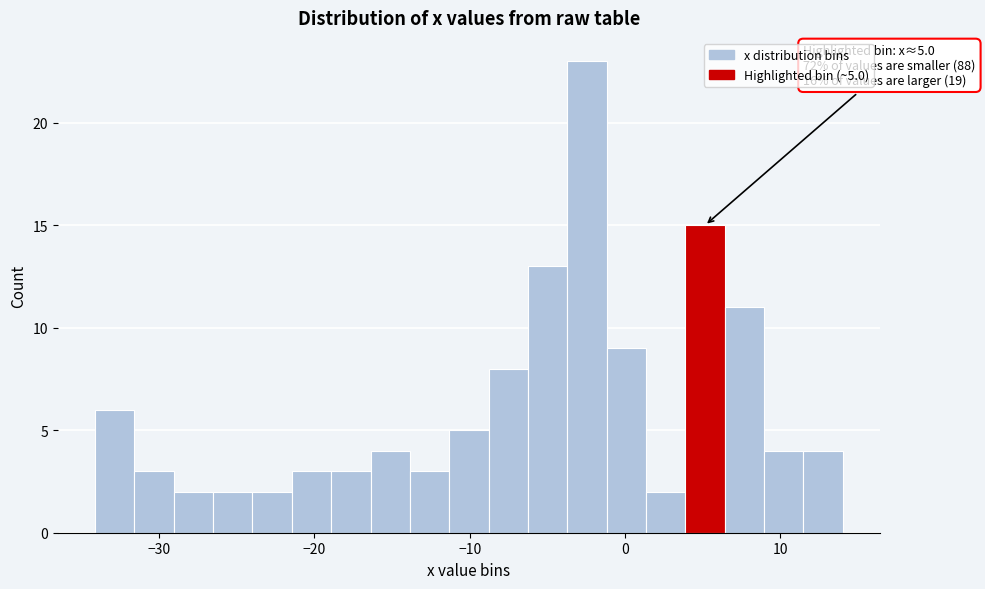

Around what value on the x-axis is the tallest bar? Give the approximate position of its centre, as read against the axis.

-2